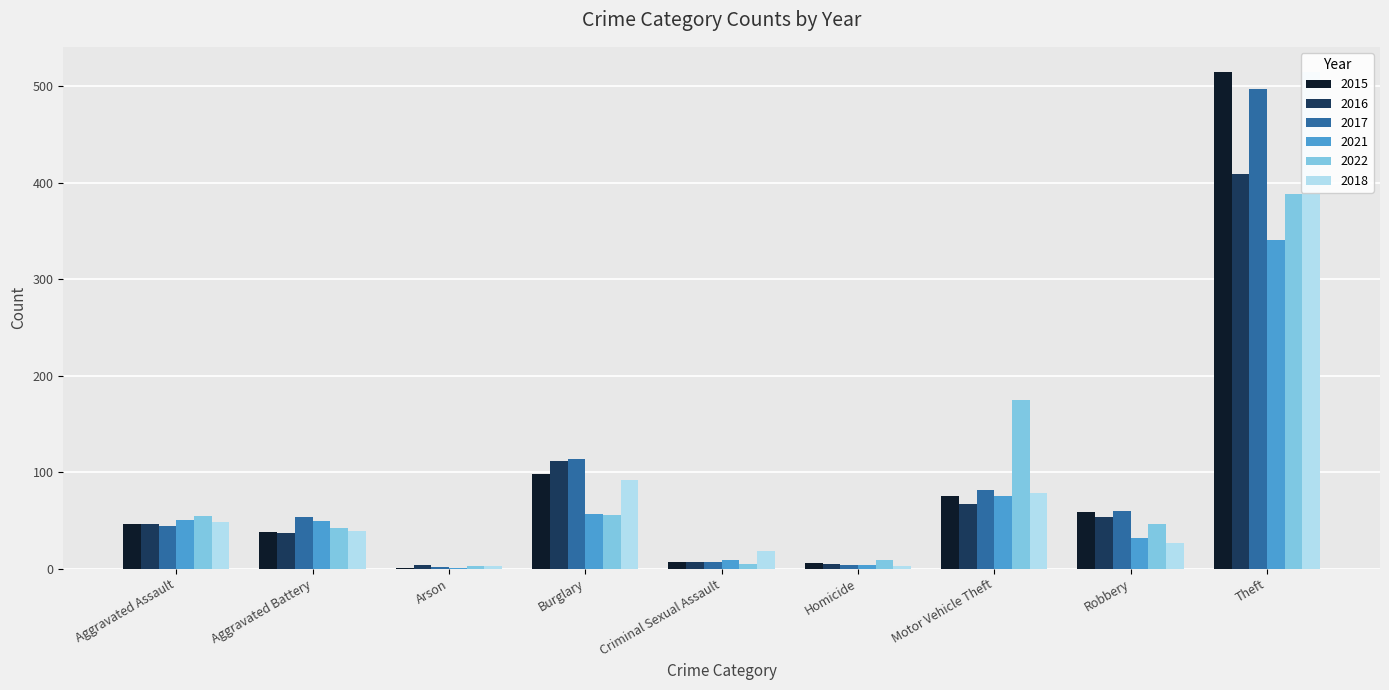

Which series has the widest spread of values?

2015